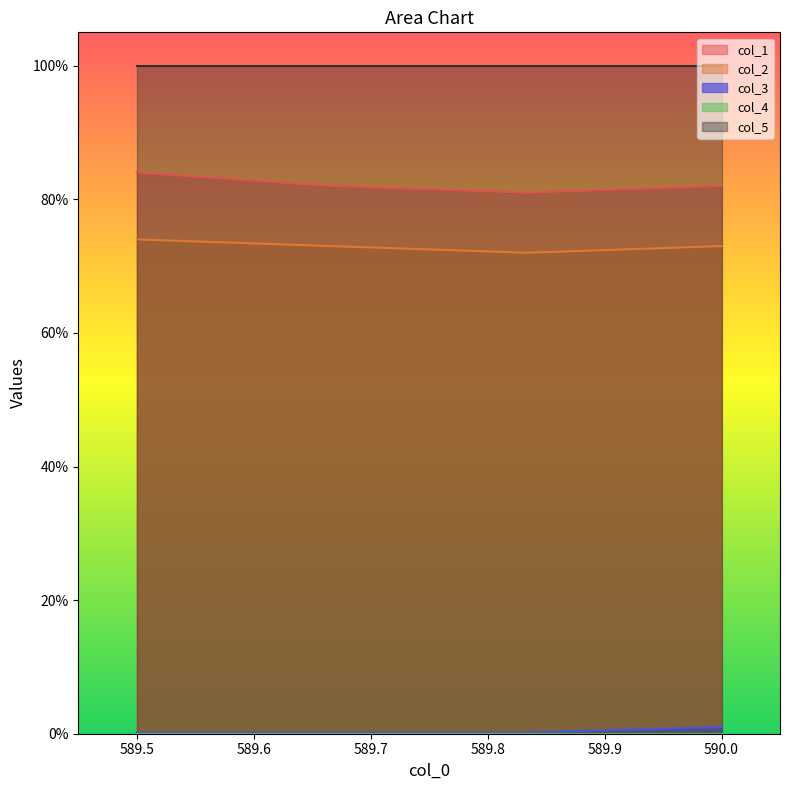

What is the difference between the maximum and minimum values in the col_2 series?

2.0